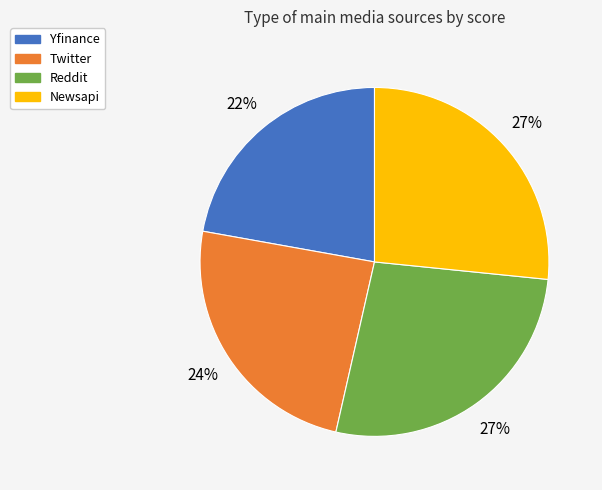

The Yfinance slice represents 22% of the pie. True or false?

True